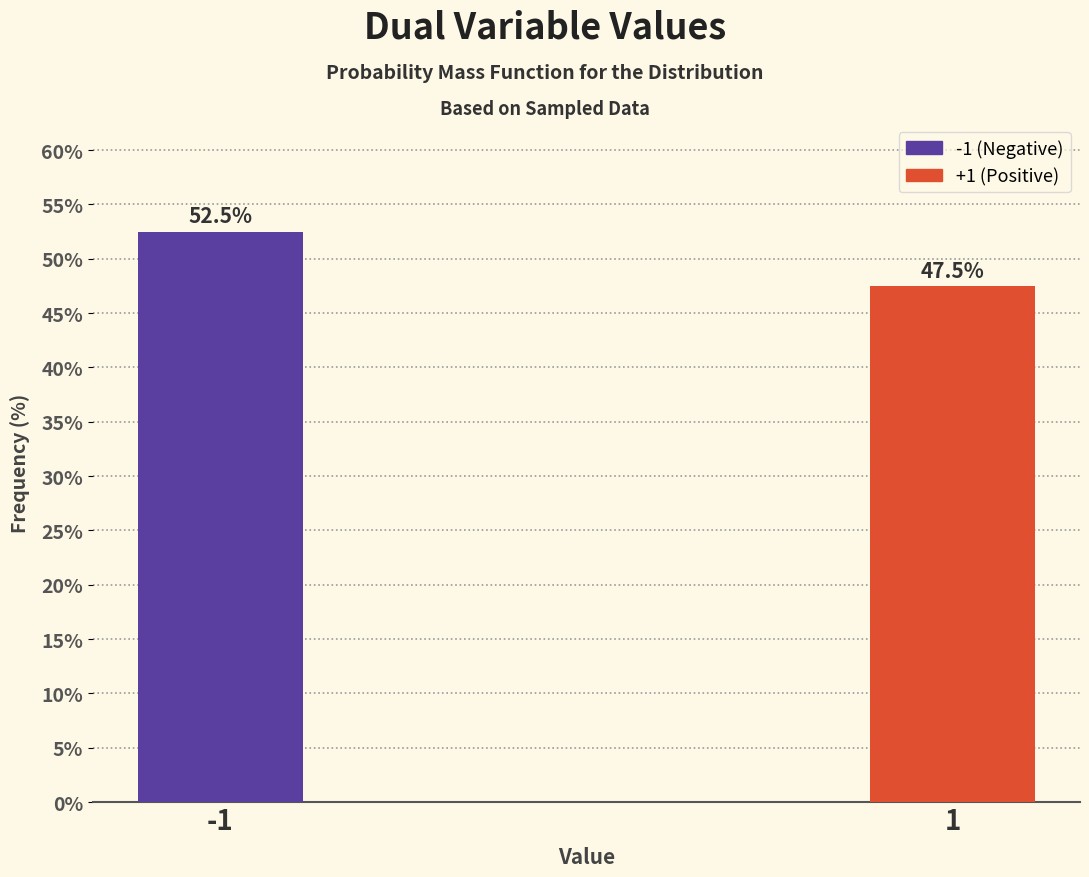

Reading left to right, extract all data points from this chart.

52.5	47.5